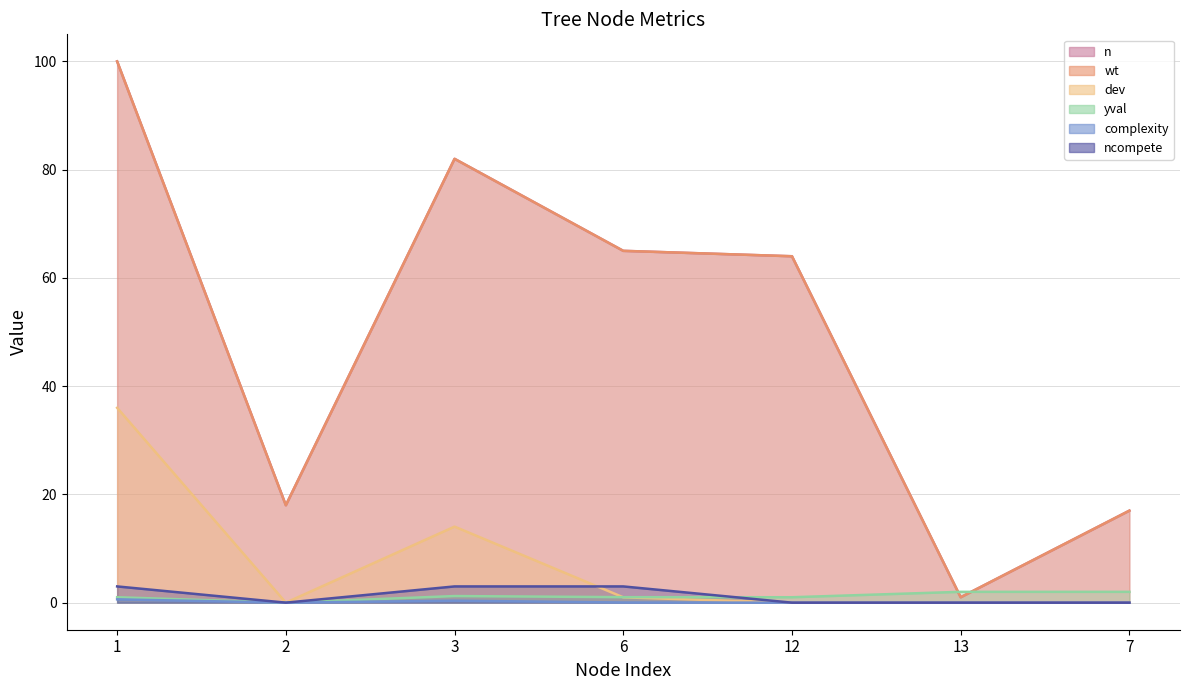

The ncompete (line) series shows 1.4 at 1. True or false?

False